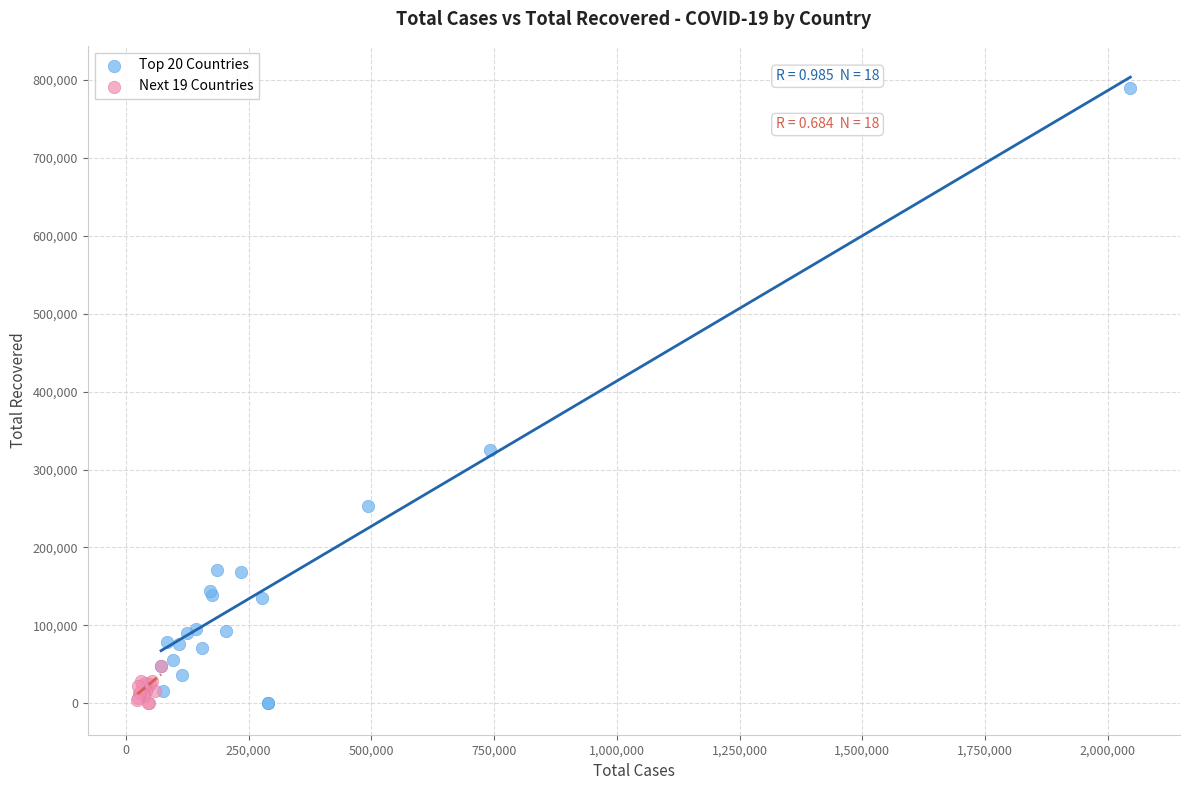

Which series has the widest spread of Y values?

Top 20 Countries